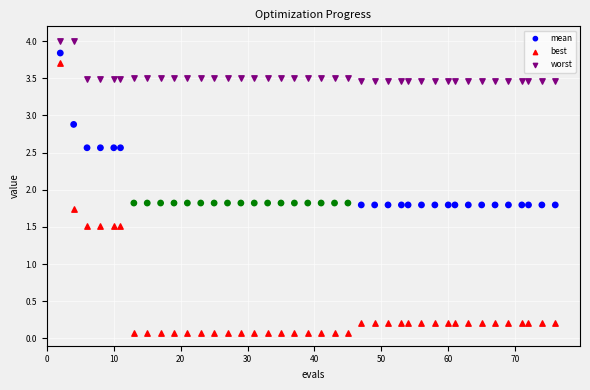

What is the X range (max minus min) for the scatter plot?

74.0